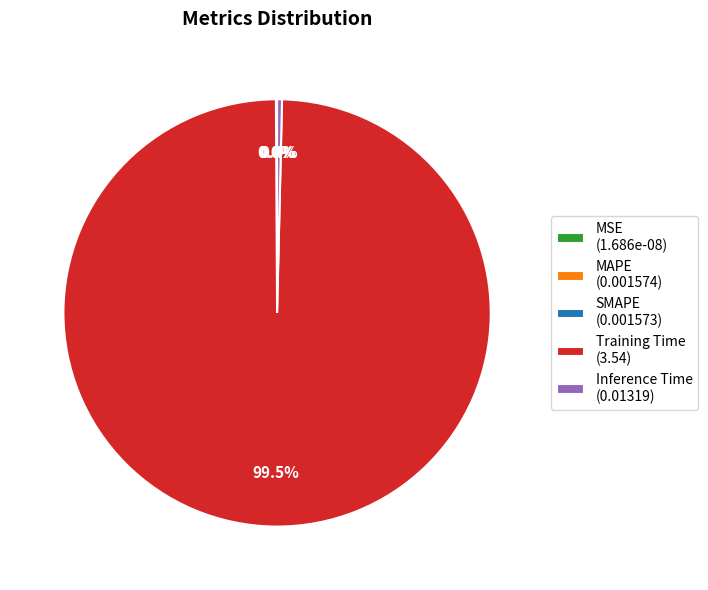

Is there a majority slice in this chart?

Yes